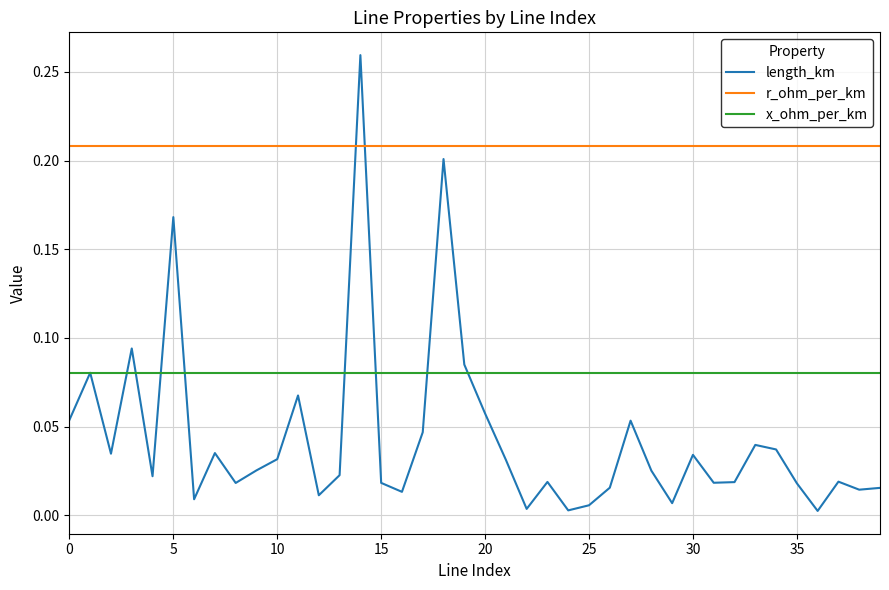

Which series has the largest total across all categories?

r_ohm_per_km